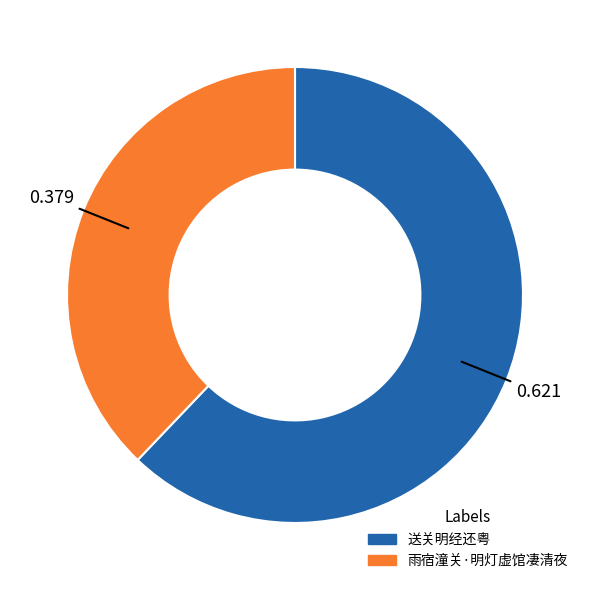

Which slice is the smallest?

雨宿潼关·明灯虚馆凄清夜